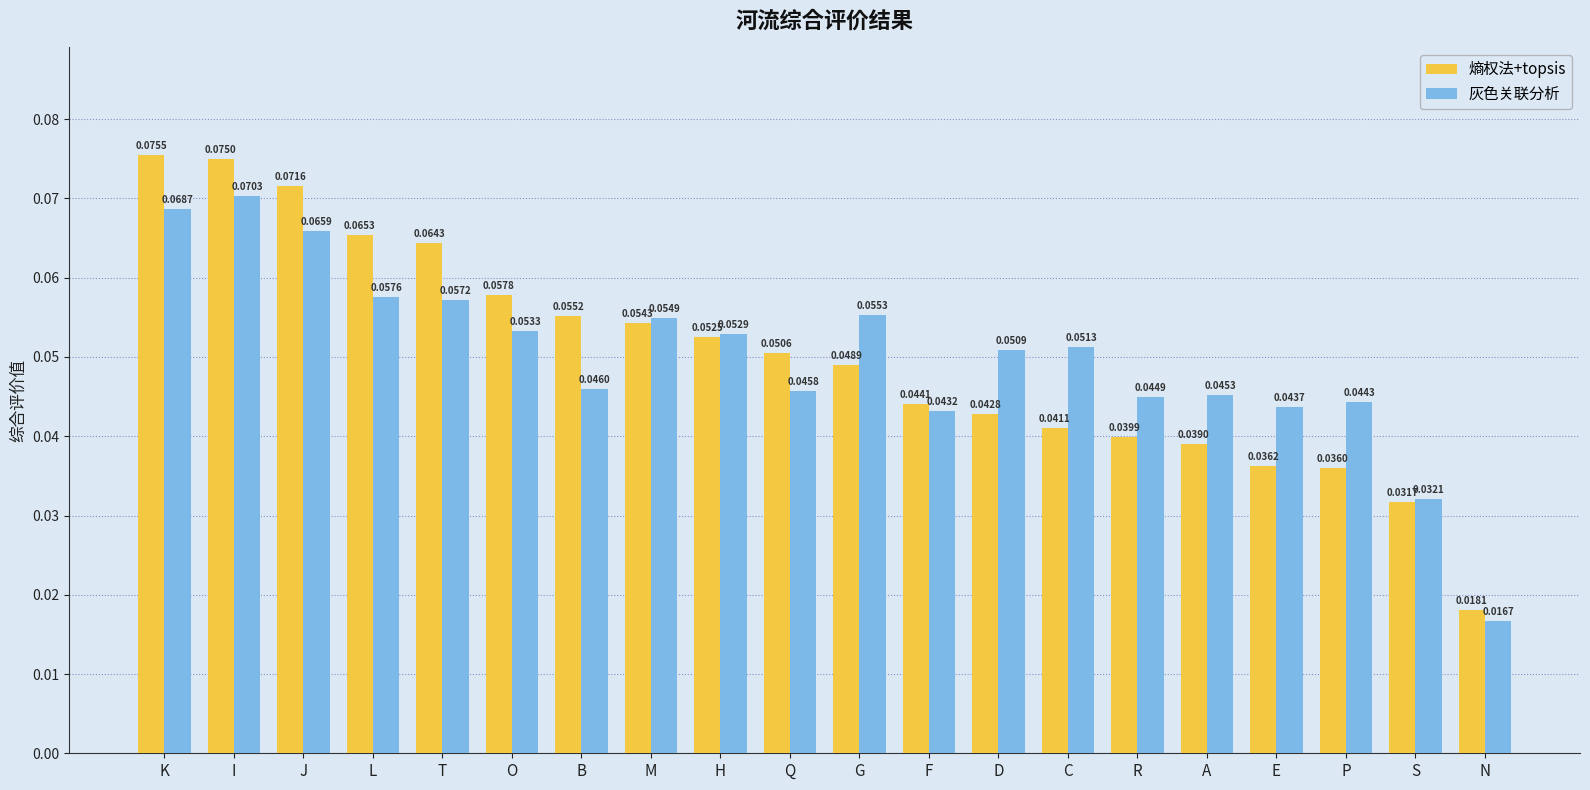

Between B and M, which series saw the biggest shift?

灰色关联分析